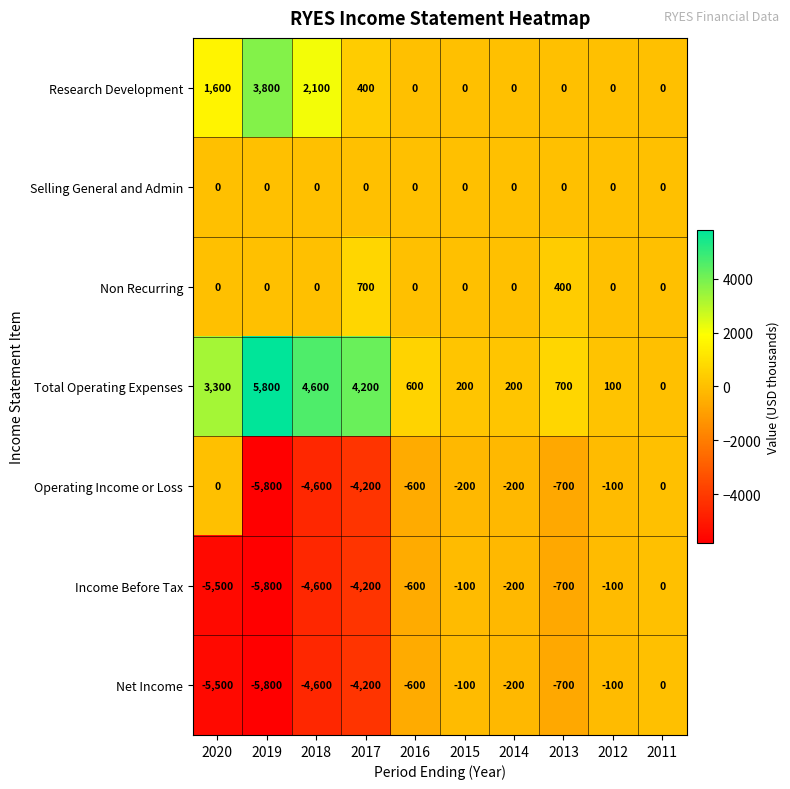

Which series has the largest total across all categories?

Total Operating Expenses